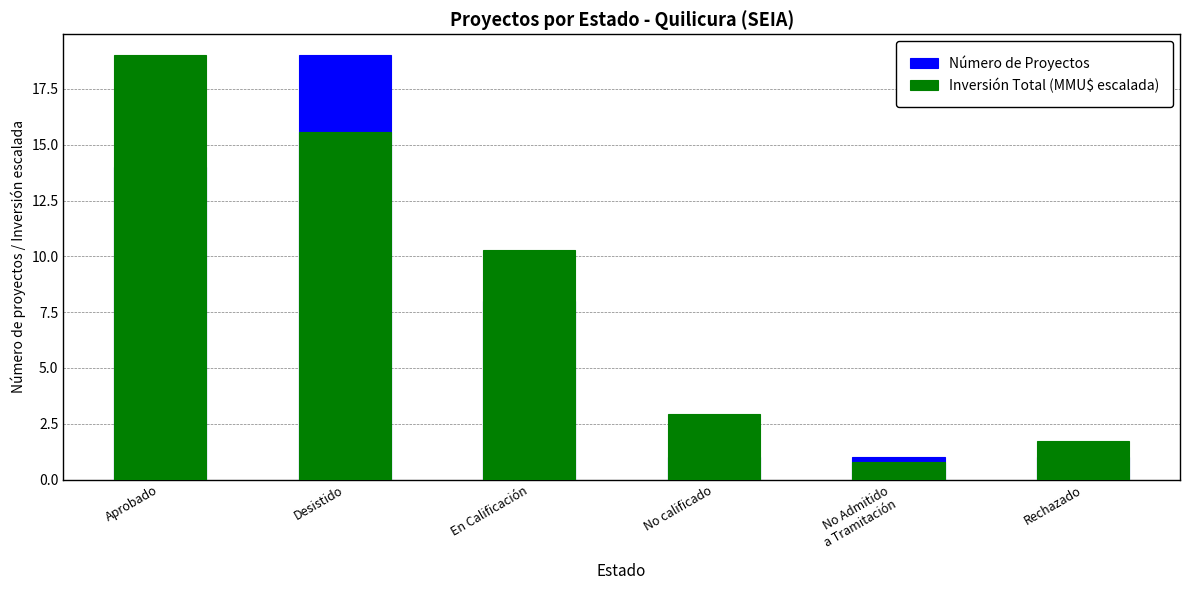

Between Aprobado and No calificado, which is larger?

Aprobado